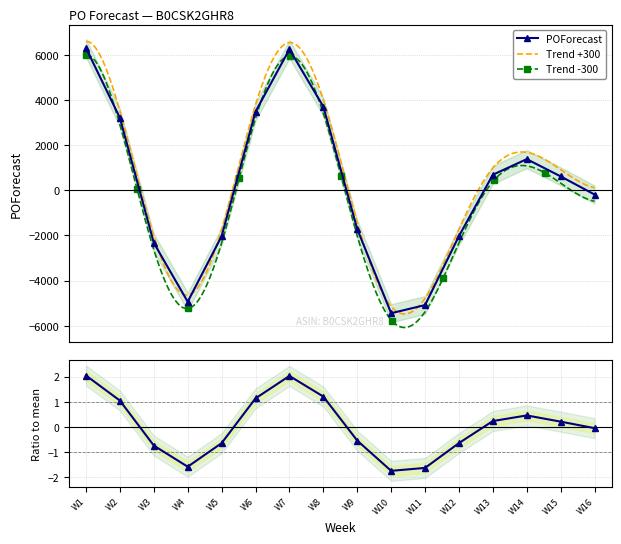

In POForecast, how many points are lower than both neighbors (excluding endpoints)?

2